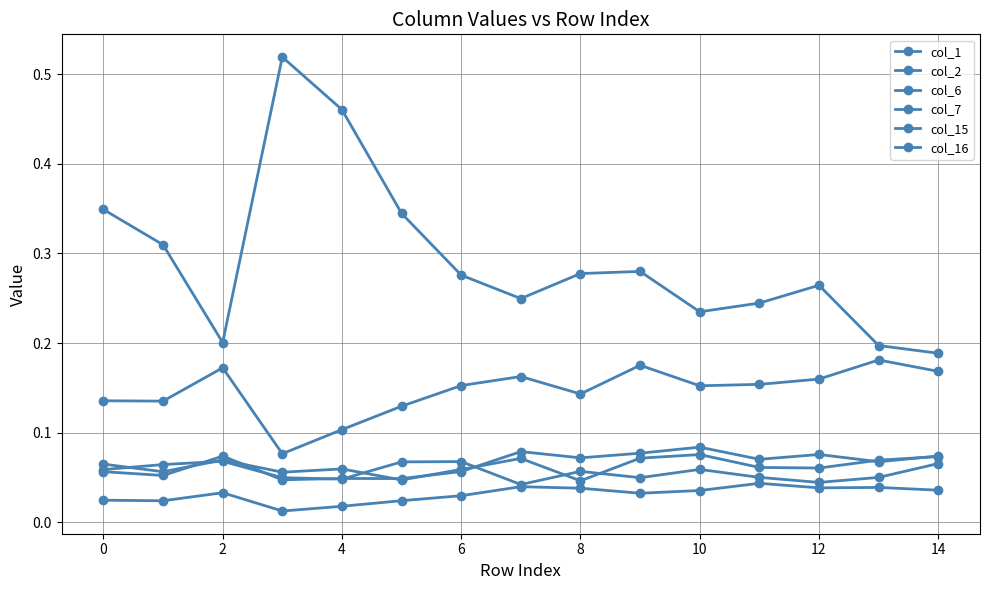

How many lines are shown in the chart?

6